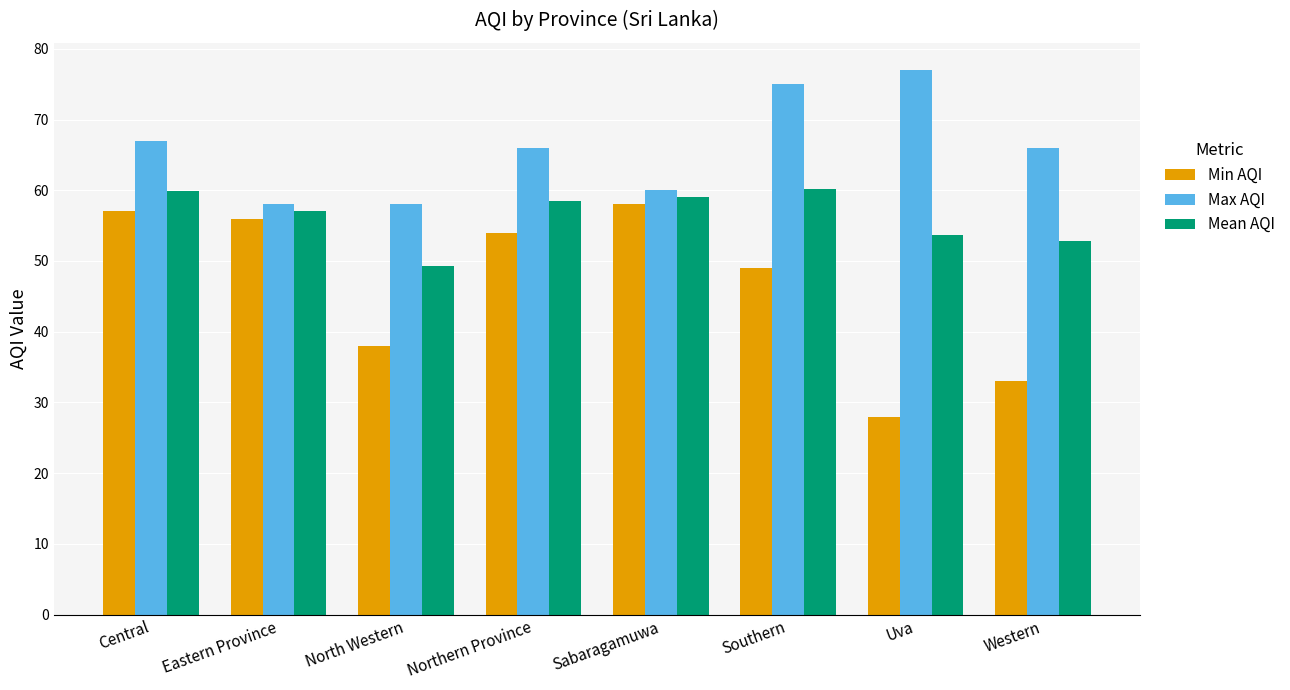

The value of Min AQI at Eastern Province is 93.4. True or false?

False